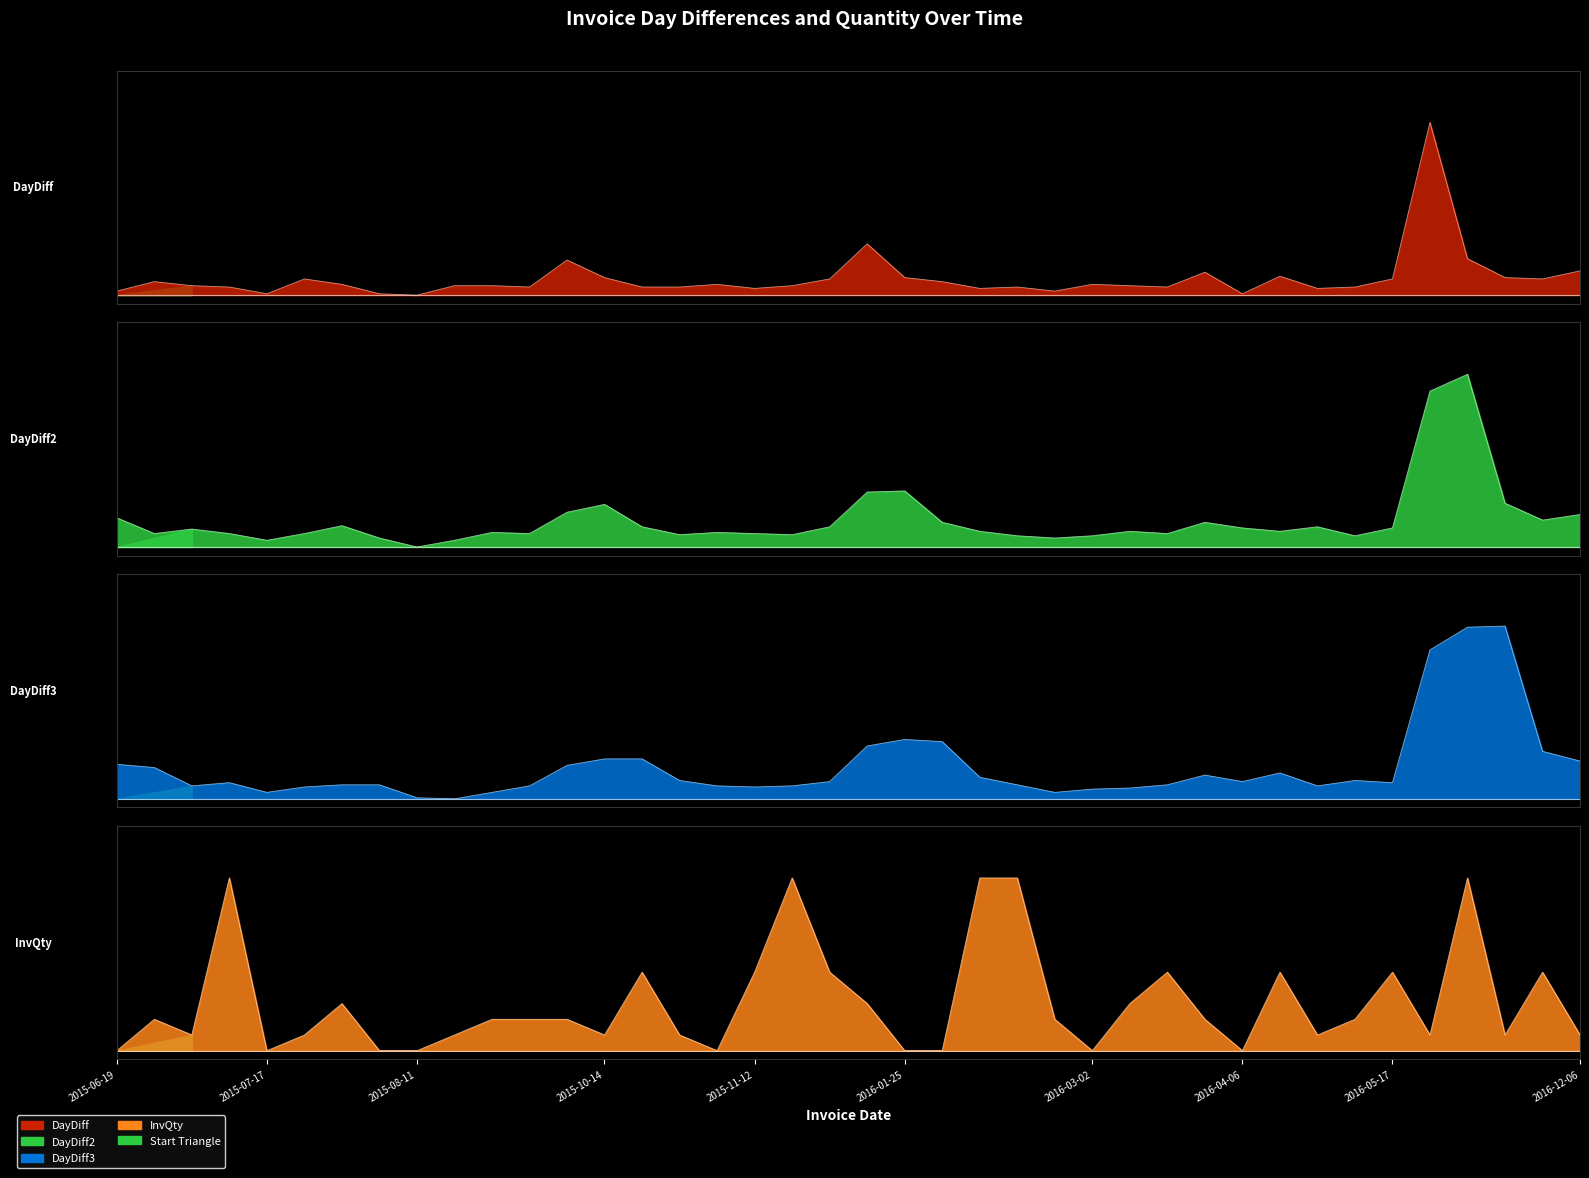

How many positive values does the DayDiff series have?

39